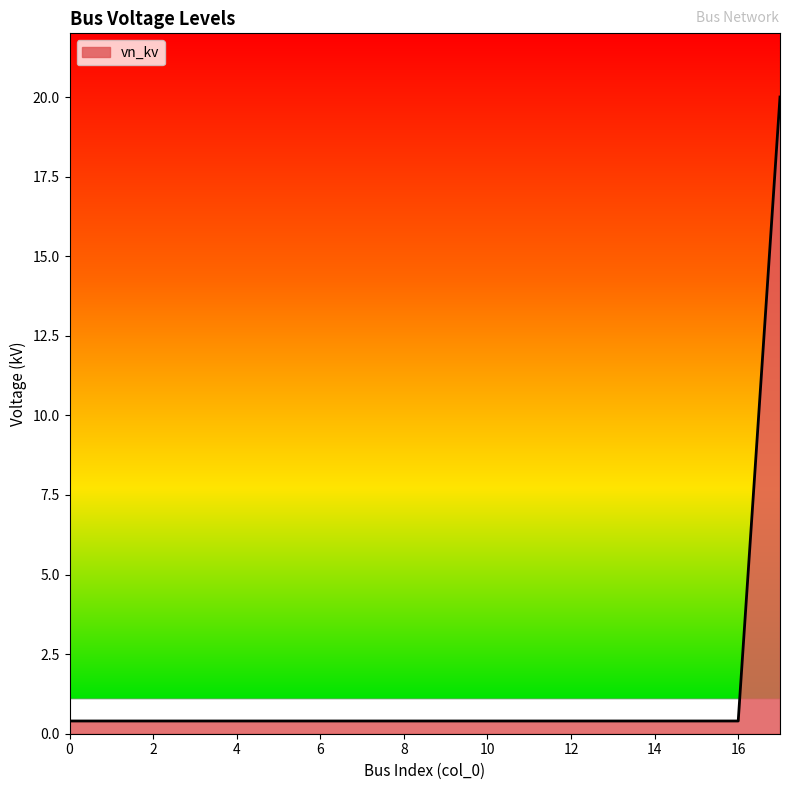

How many categories are shown in the chart?

18